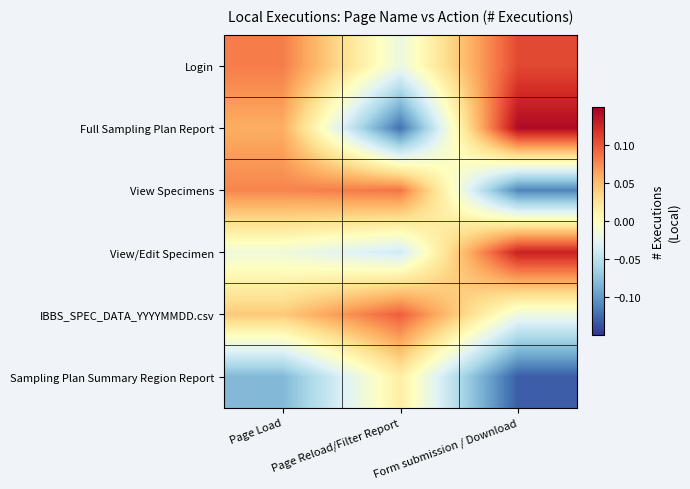

What is the spread (max minus min) of values at Page Reload/Filter Report?

0.2